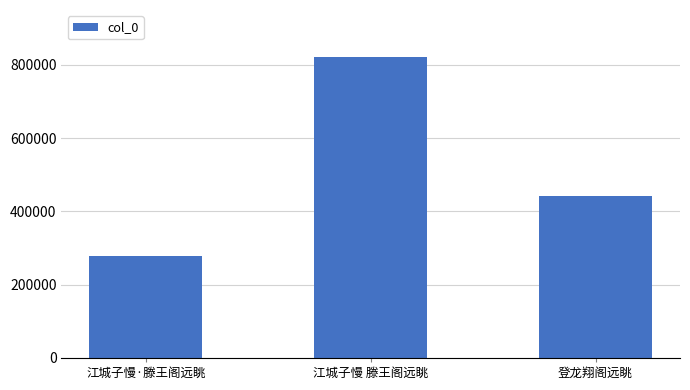

Which label corresponds to the largest value in the chart?

江城子慢 滕王阁远眺